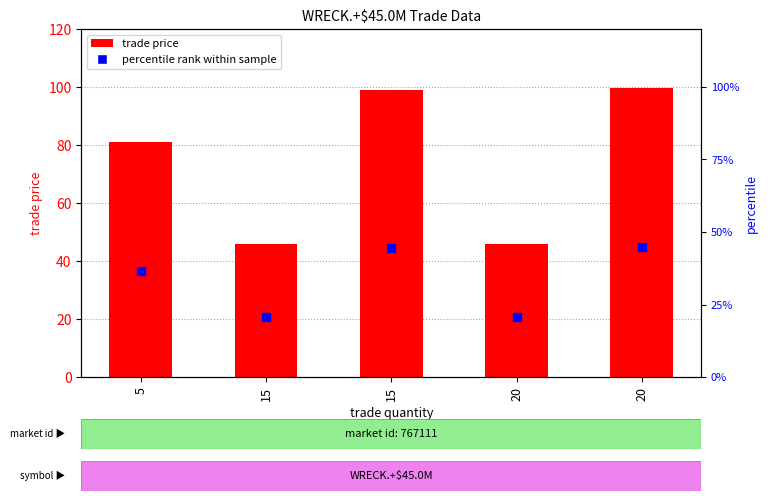

What are all the series names shown in the legend?

trade price, percentile rank within sample